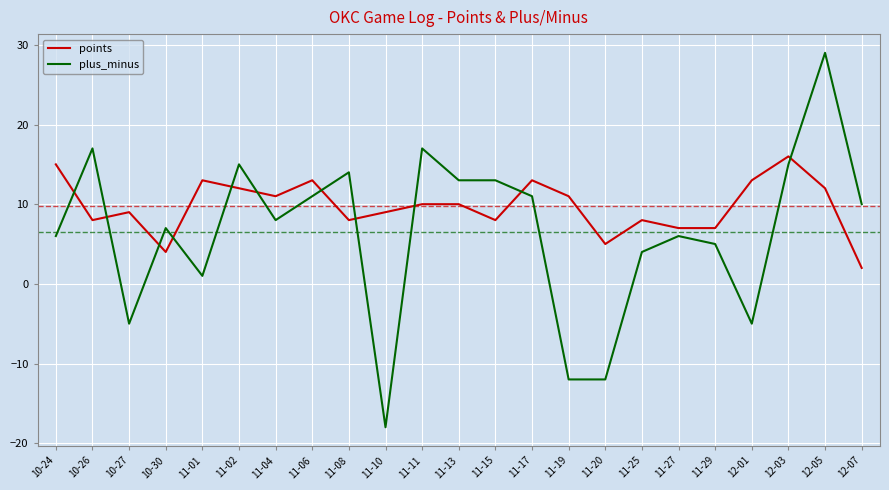

What position from the right is 11-01?

19